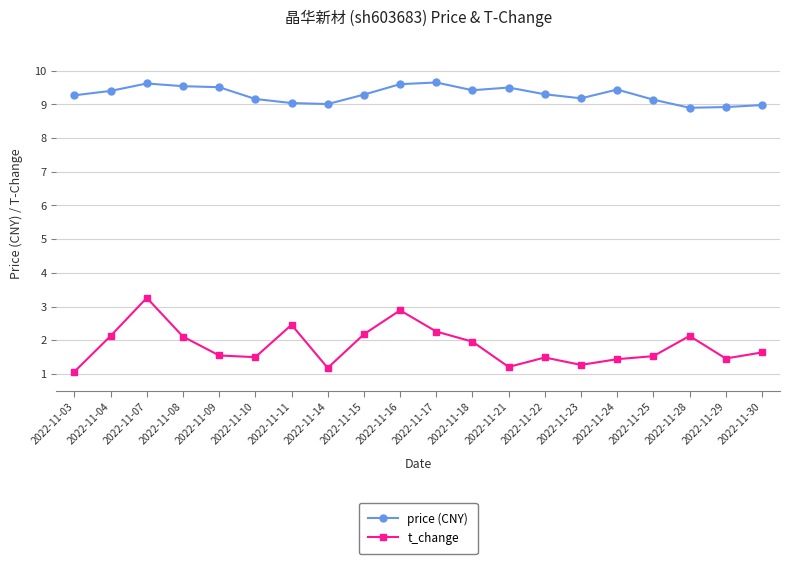

Rank the series at 2022-11-09 from lowest to highest value.

t_change, price (CNY)